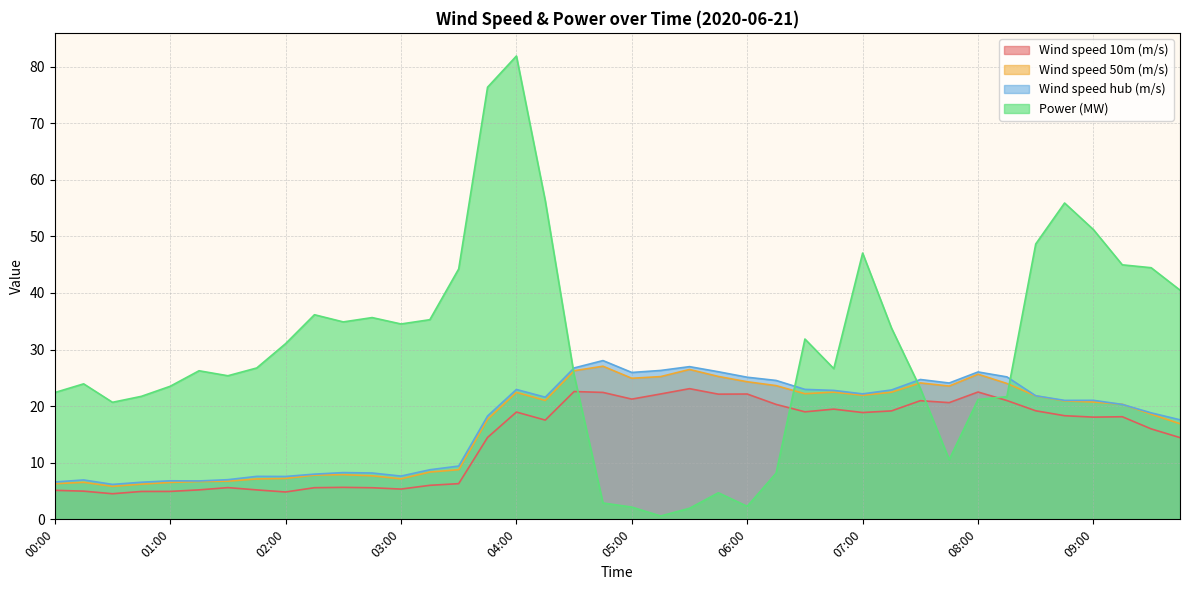

Which has a higher value, 04:30 or 09:30?

04:30